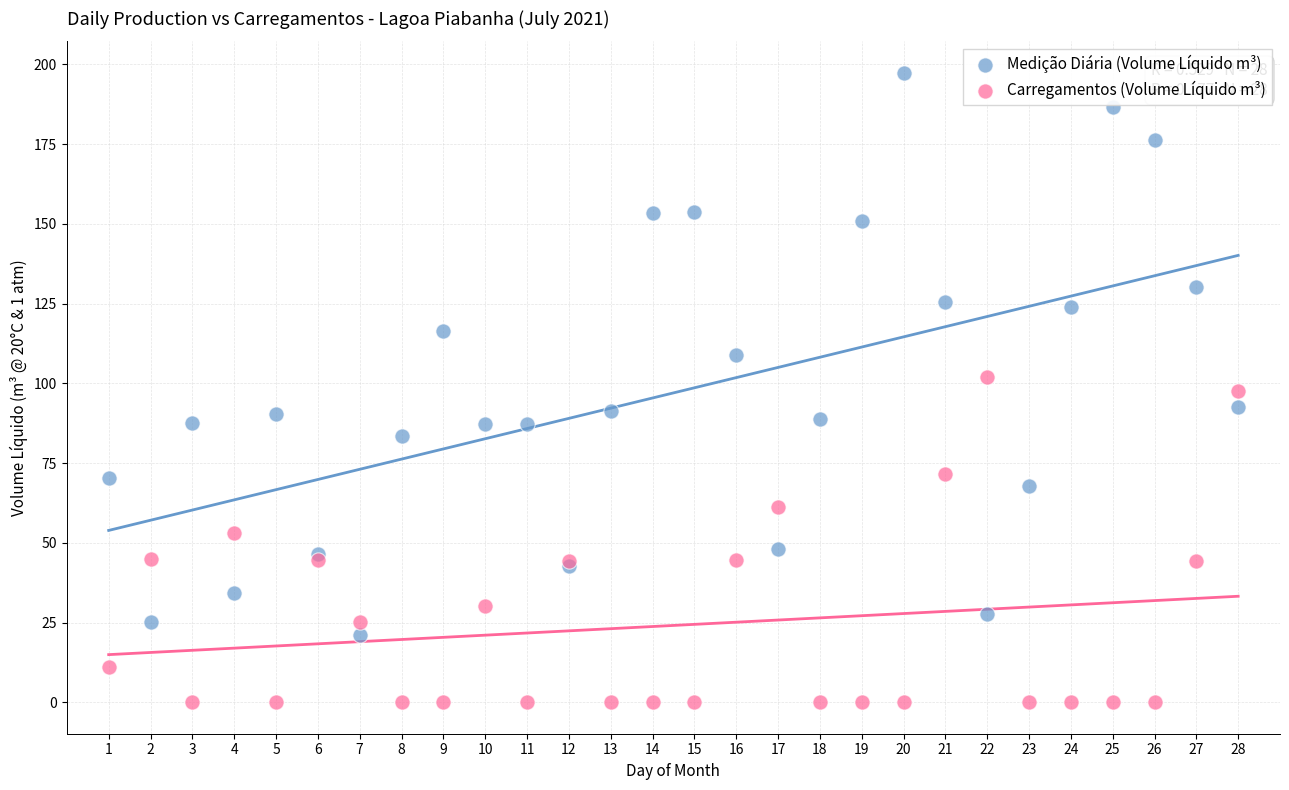

Which series has the widest spread of Y values?

Medição Diária (Volume Líquido m³)